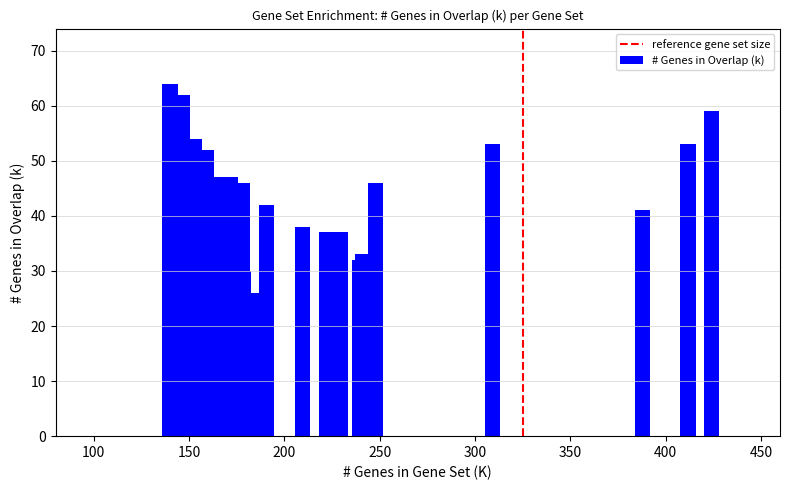

What is the smallest value displayed?

26